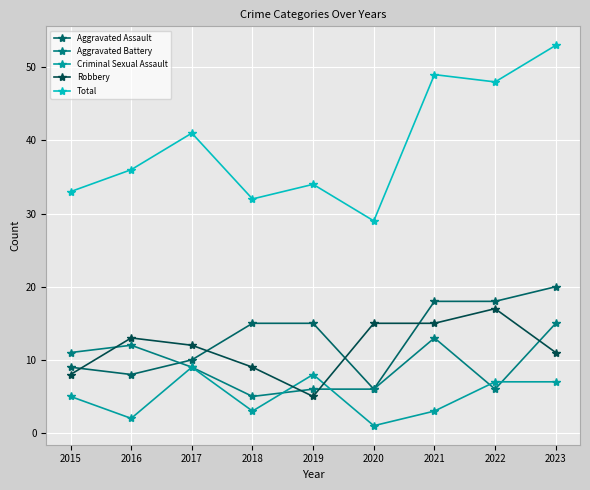

At which category is the sum across all series the highest?

2023